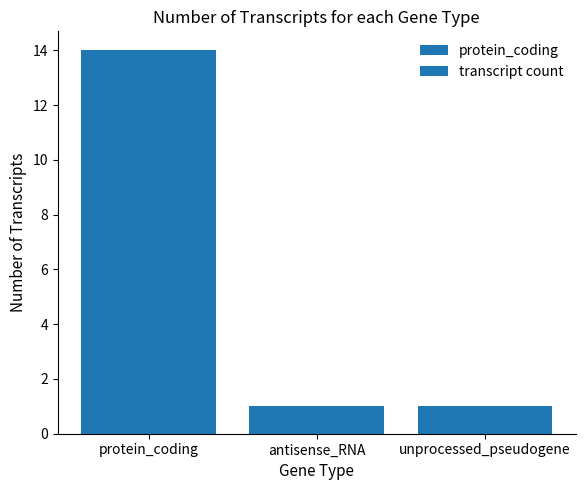

What is the label of the 3rd bar from the left?

unprocessed_pseudogene